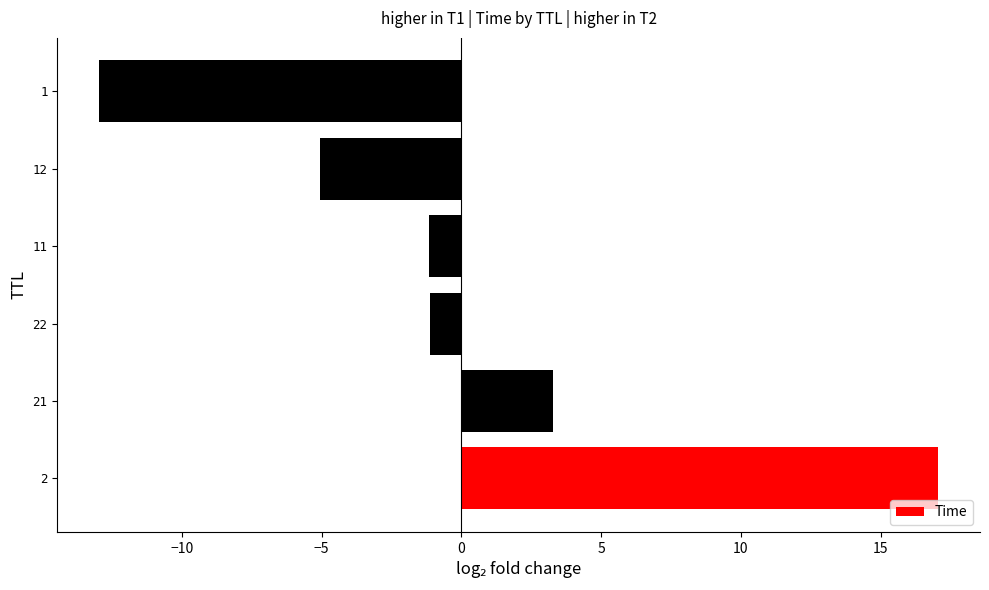

Between 1 and 22, which is larger?

22